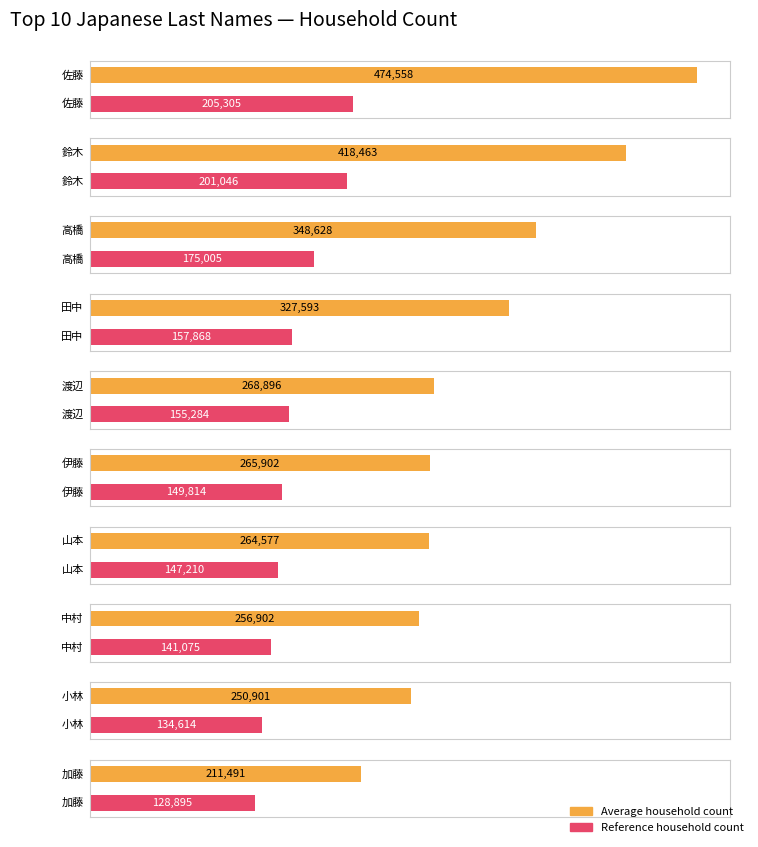

Reading right to left, extract all data points from this chart.

Average utilization: 加藤=211491	小林=250901	中村=256902	山本=264577	伊藤=265902	渡辺=268896	田中=327593	高橋=348628	鈴木=418463	佐藤=474558
Maximum utilization: 加藤=128895	小林=134614	中村=141075	山本=147210	伊藤=149814	渡辺=155284	田中=157868	高橋=175005	鈴木=201046	佐藤=205305